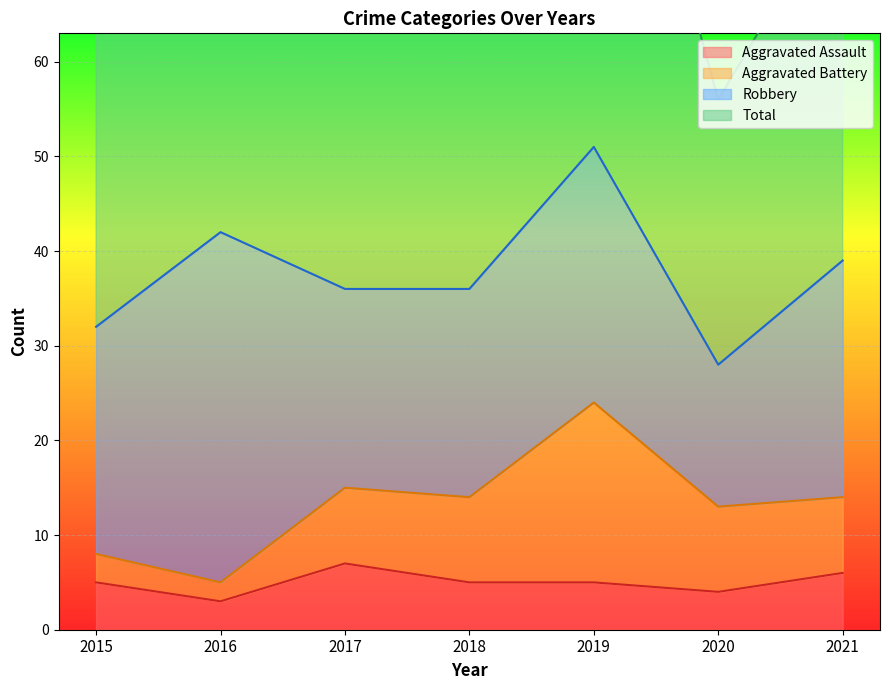

At which label is Aggravated Assault closest to 5?

2015